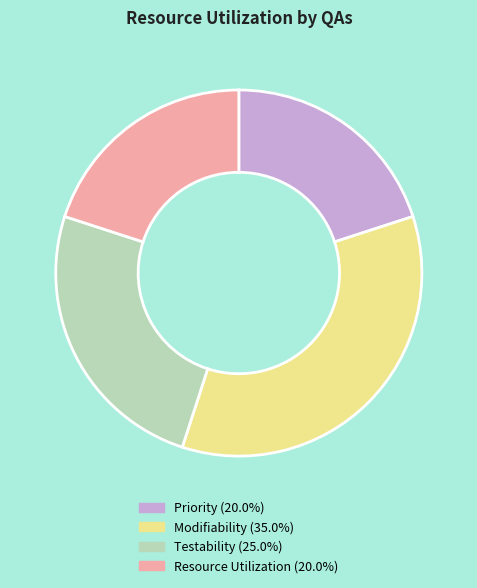

Does Modifiability represent more than half of the total?

No